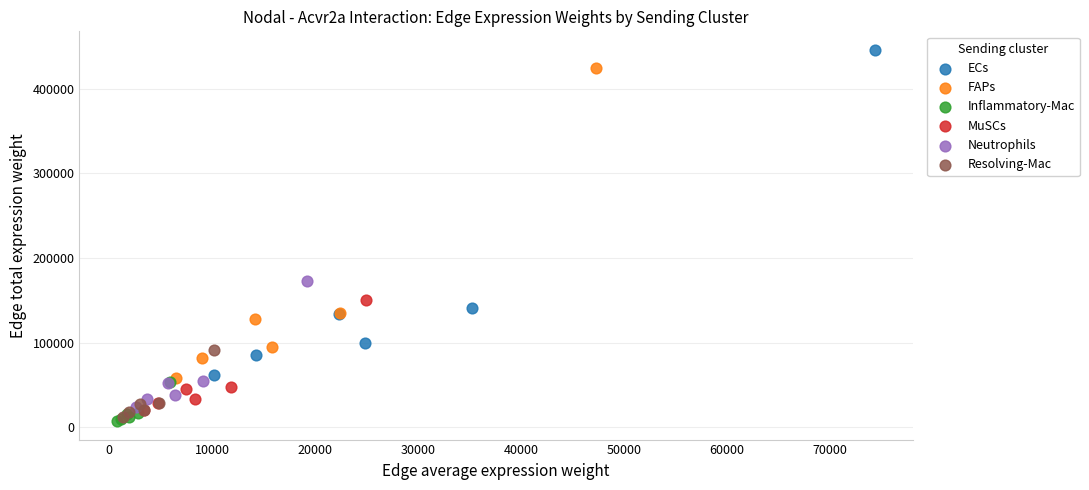

Which series reaches the maximum Y coordinate?

ECs